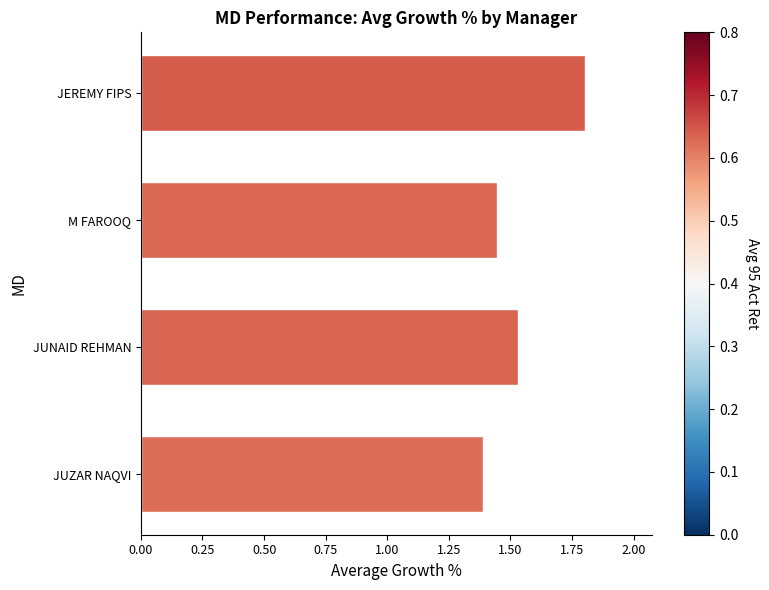

How many series are shown in this chart?

1